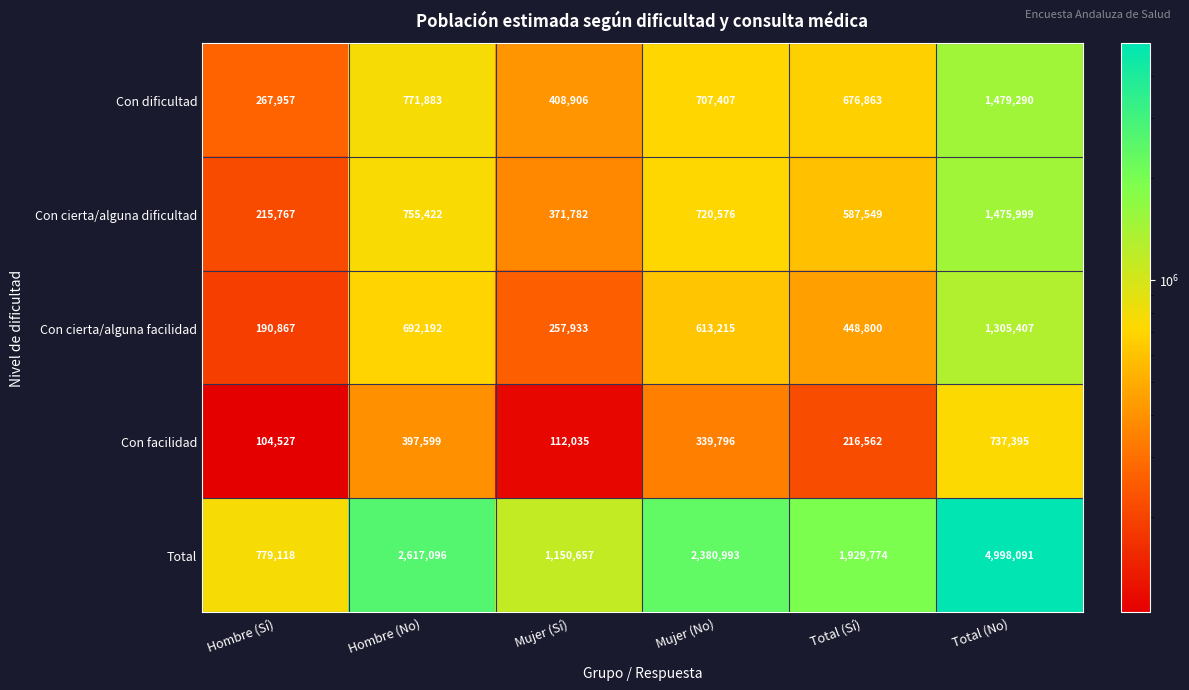

Reading left to right, what are all the values shown in this chart?

Con dificultad: 267957	771883	408906	707407	676863	1479290
Con cierta/alguna dificultad: 215767	755422	371782	720576	587549	1475999
Con cierta/alguna facilidad: 190867	692192	257933	613215	448800	1305407
Con facilidad: 104527	397599	112035	339796	216562	737395
Total: 779118	2617096	1150657	2380993	1929774	4998091